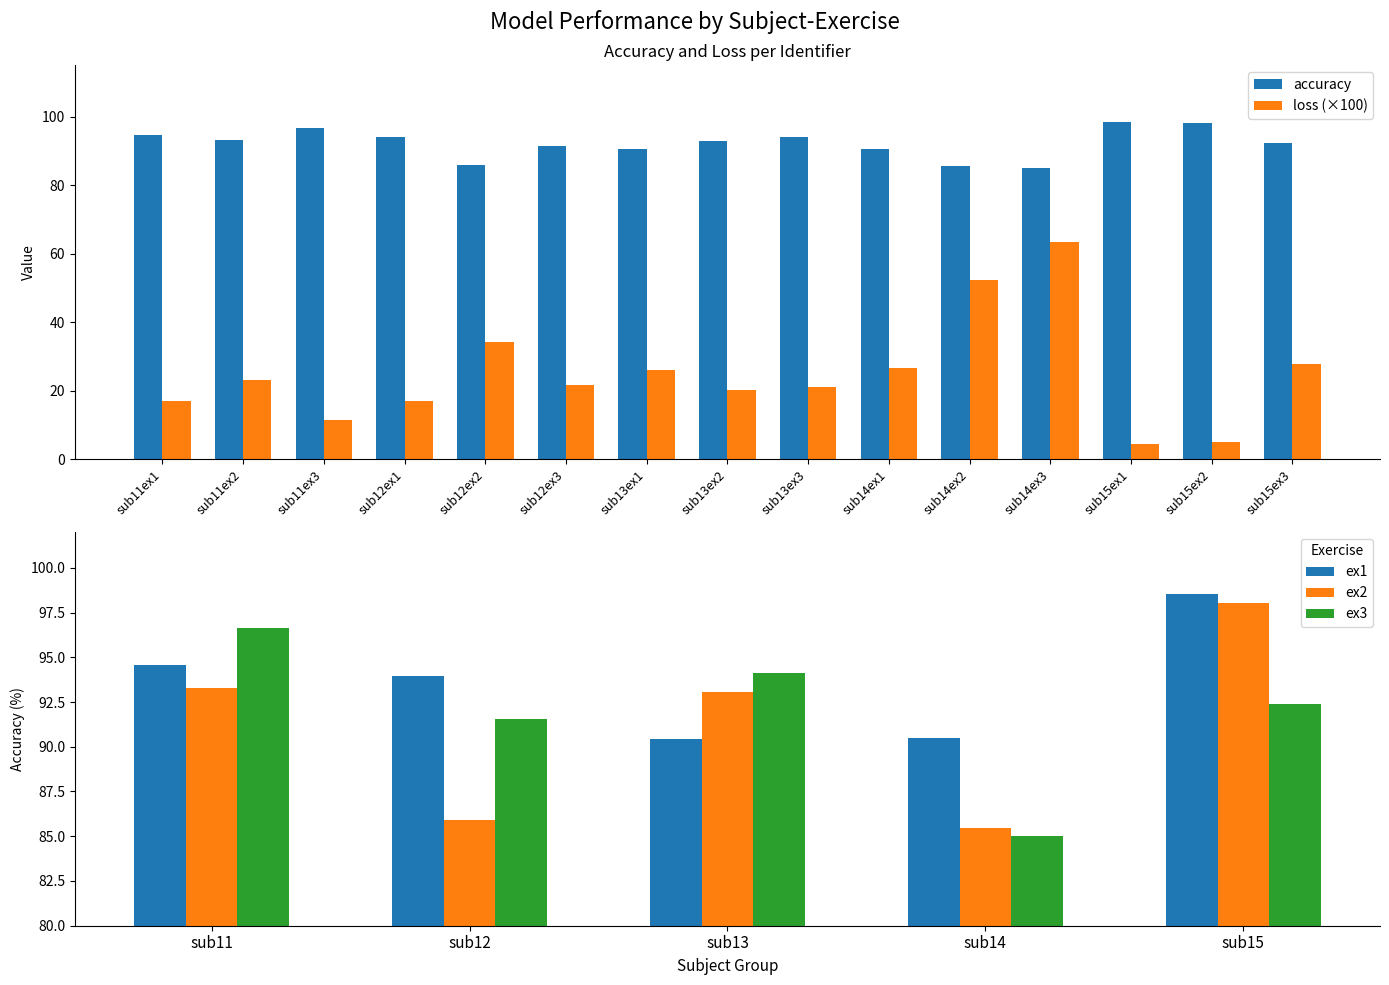

How many series are shown in this chart?

2